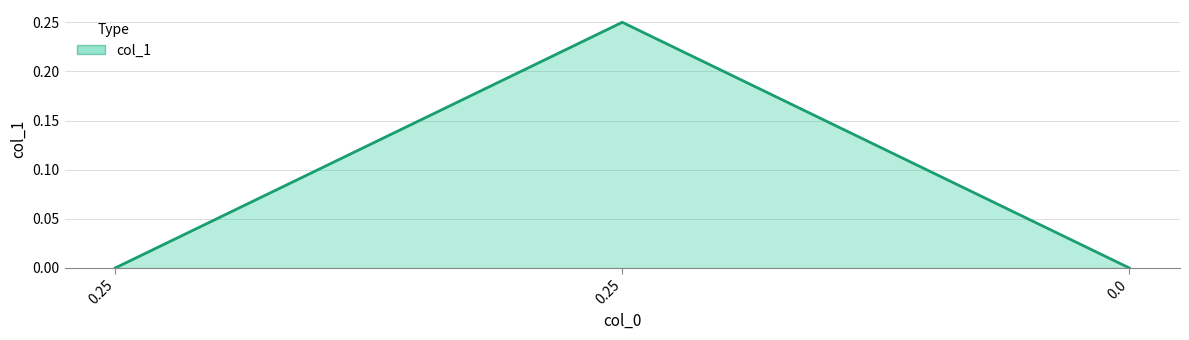

How many series are shown in this chart?

1